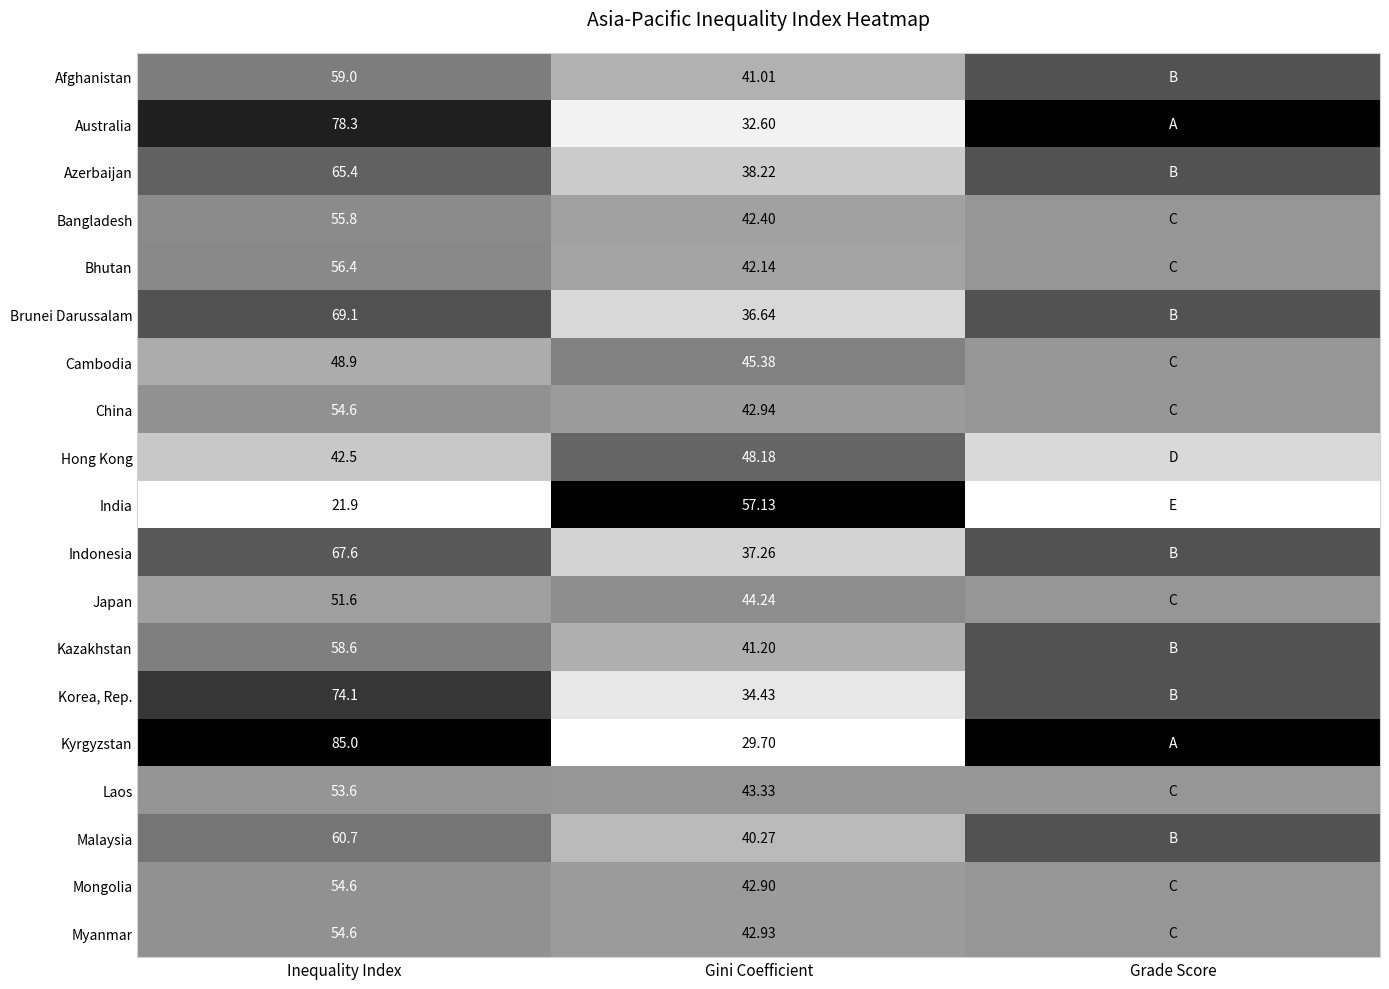

Rank the series at Gini Coefficient from lowest to highest value.

Kyrgyzstan, Australia, Korea, Rep., Brunei Darussalam, Indonesia, Azerbaijan, Malaysia, Afghanistan, Kazakhstan, Bhutan, Bangladesh, Mongolia, Myanmar, China, Laos, Japan, Cambodia, Hong Kong, India